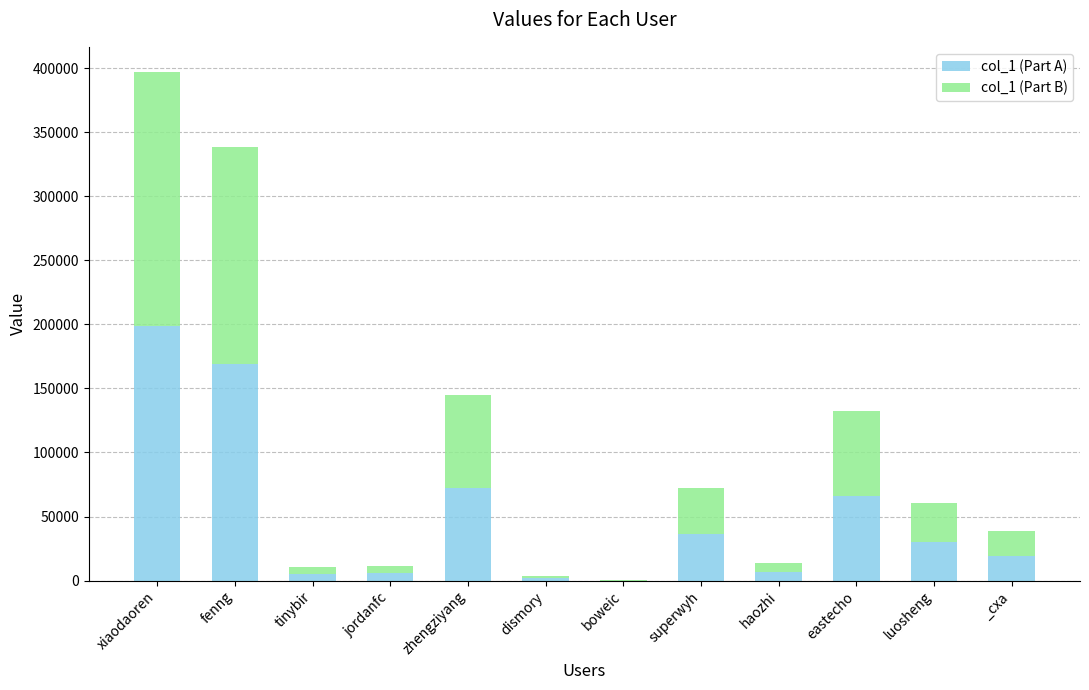

The col_1 (Part A) series shows 106562 at eastecho. True or false?

False